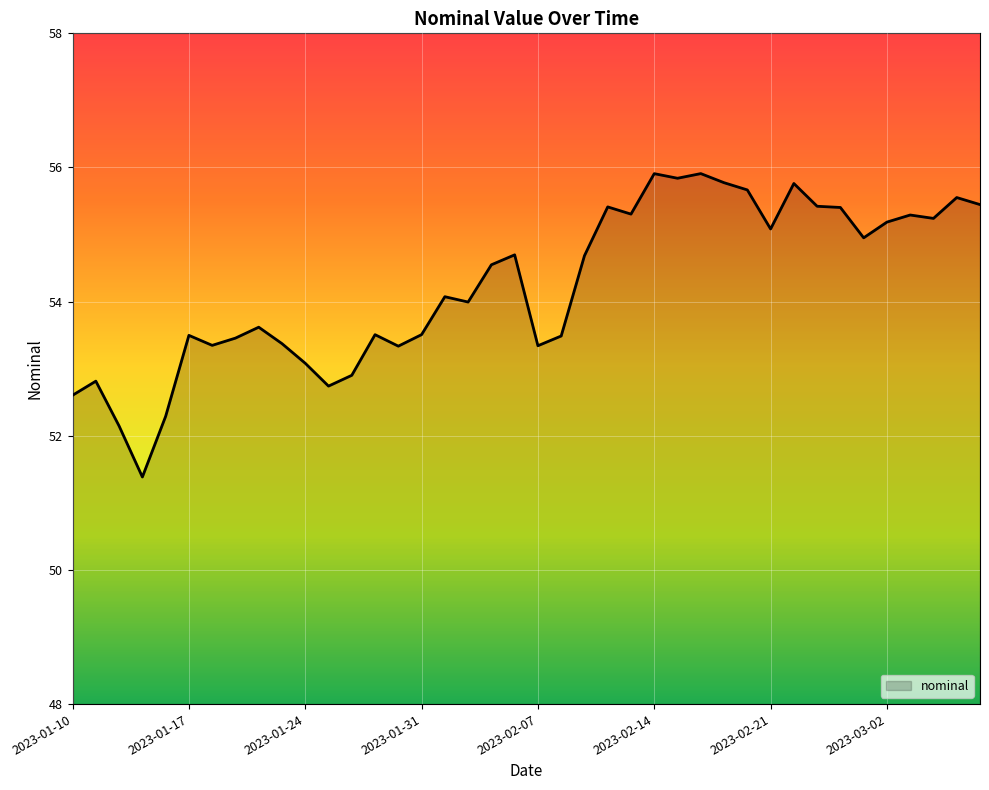

Rank the categories by value from lowest to highest.

2023-01-13, 2023-01-12, 2023-01-14, 2023-01-10, 2023-01-25, 2023-01-11, 2023-01-26, 2023-01-24, 2023-01-28, 2023-02-07, 2023-01-18, 2023-01-21, 2023-01-19, 2023-02-08, 2023-01-17, 2023-01-27, 2023-01-31, 2023-01-20, 2023-02-02, 2023-02-01, 2023-02-03, 2023-02-09, 2023-02-04, 2023-03-01, 2023-02-21, 2023-03-02, 2023-03-04, 2023-03-03, 2023-02-11, 2023-02-28, 2023-02-10, 2023-02-23, 2023-03-08, 2023-03-07, 2023-02-18, 2023-02-22, 2023-02-17, 2023-02-15, 2023-02-14, 2023-02-16